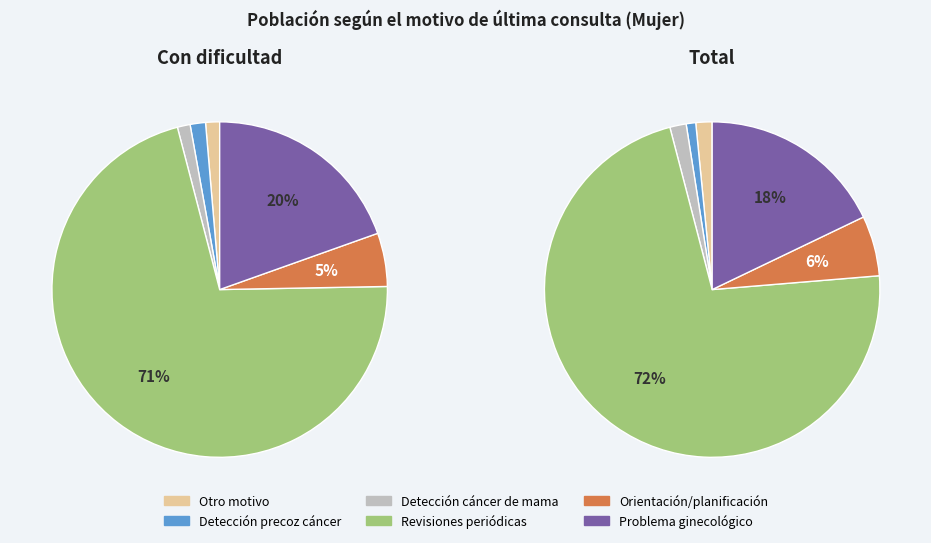

Which series has the widest spread of values?

Total